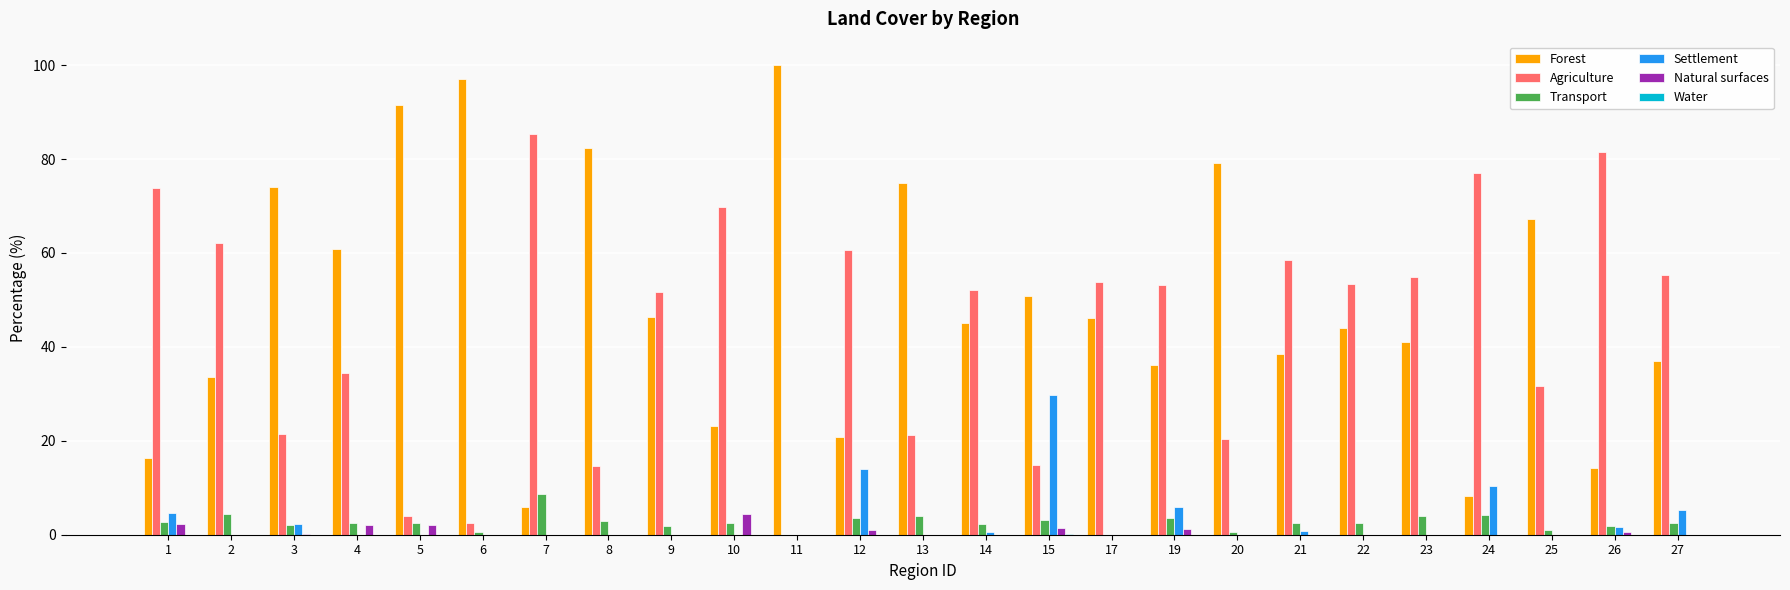

The value of Forest at 25 is 67.2. True or false?

True